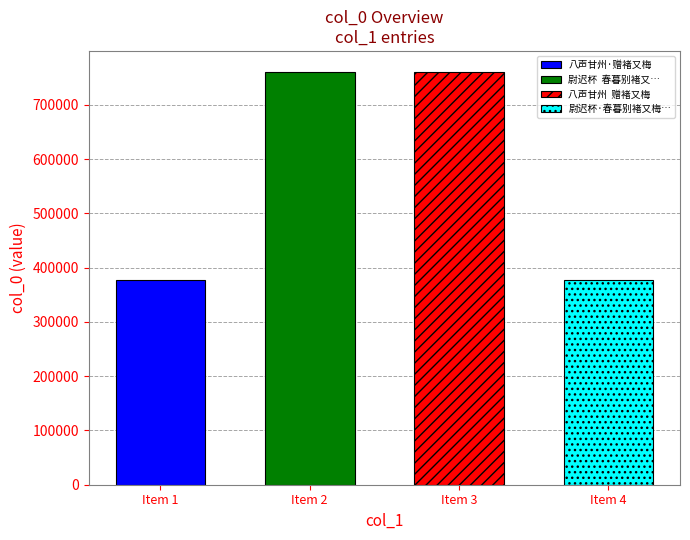

What is the ratio of the value at 尉迟杯  春暮别褚又梅、金丽生，秋始相见。余又将出游，用美成韵留别 to the value at 八声甘州·赠褚又梅?

2.0